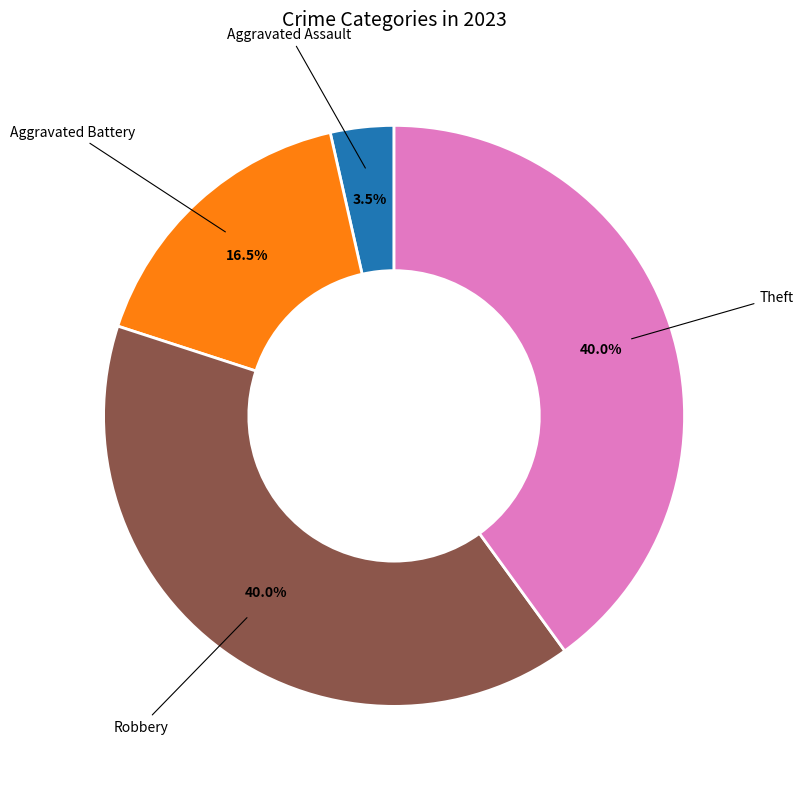

Does any single category account for the majority?

No